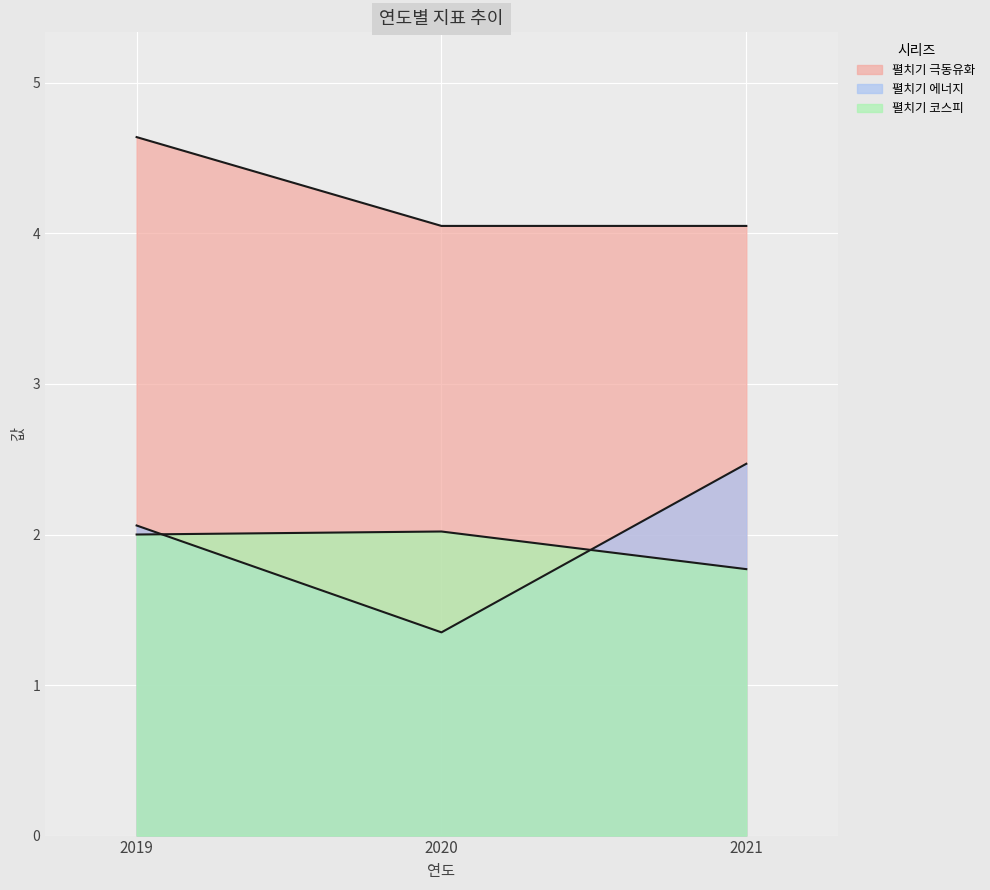

Between 2019 and 2020, which is larger?

2019